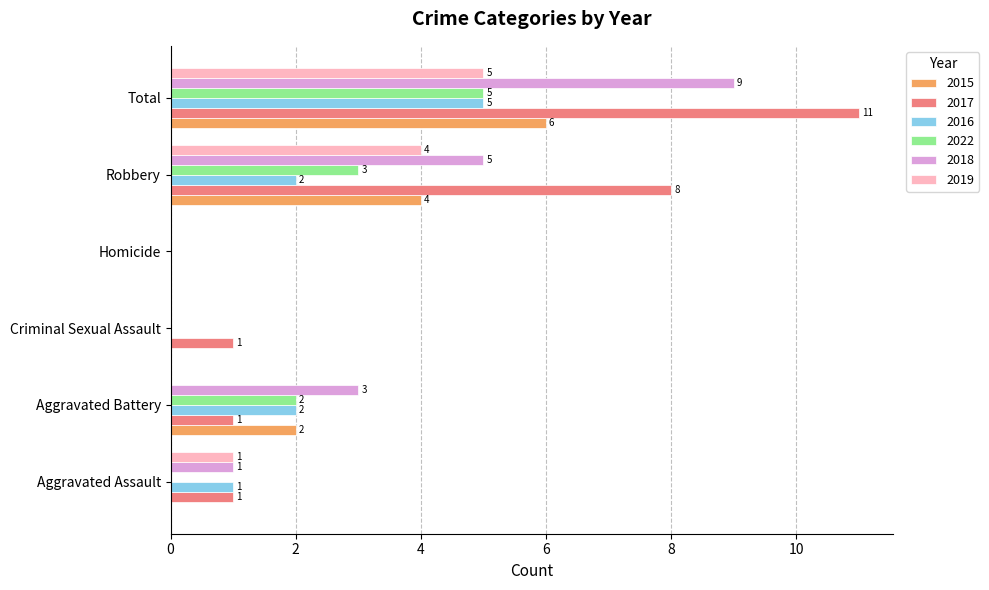

The value of 2016 at Homicide is 0. True or false?

True